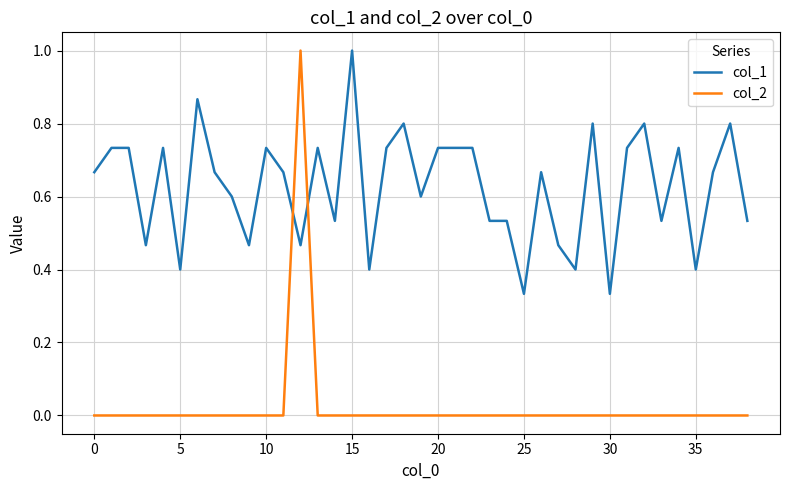

What is the difference between the maximum and minimum values in the col_2 series?

1.0